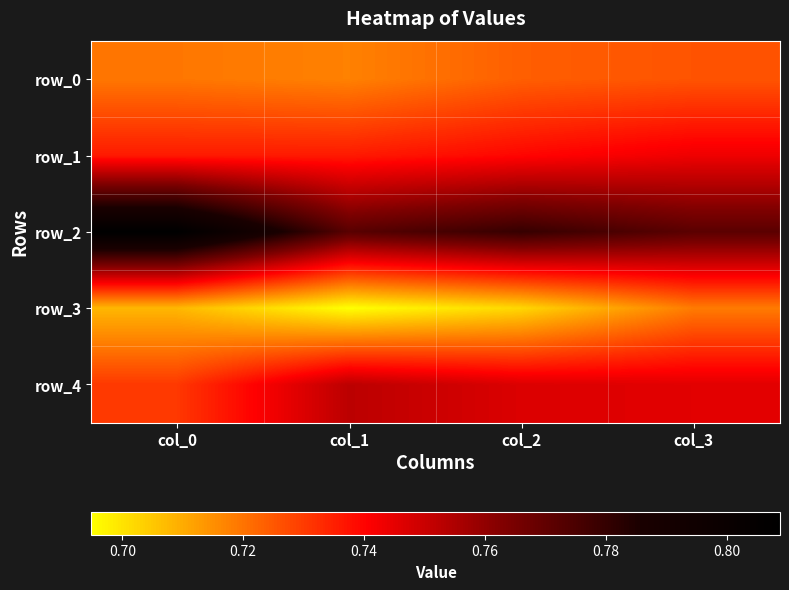

Which series has the largest range (max minus min)?

row_2